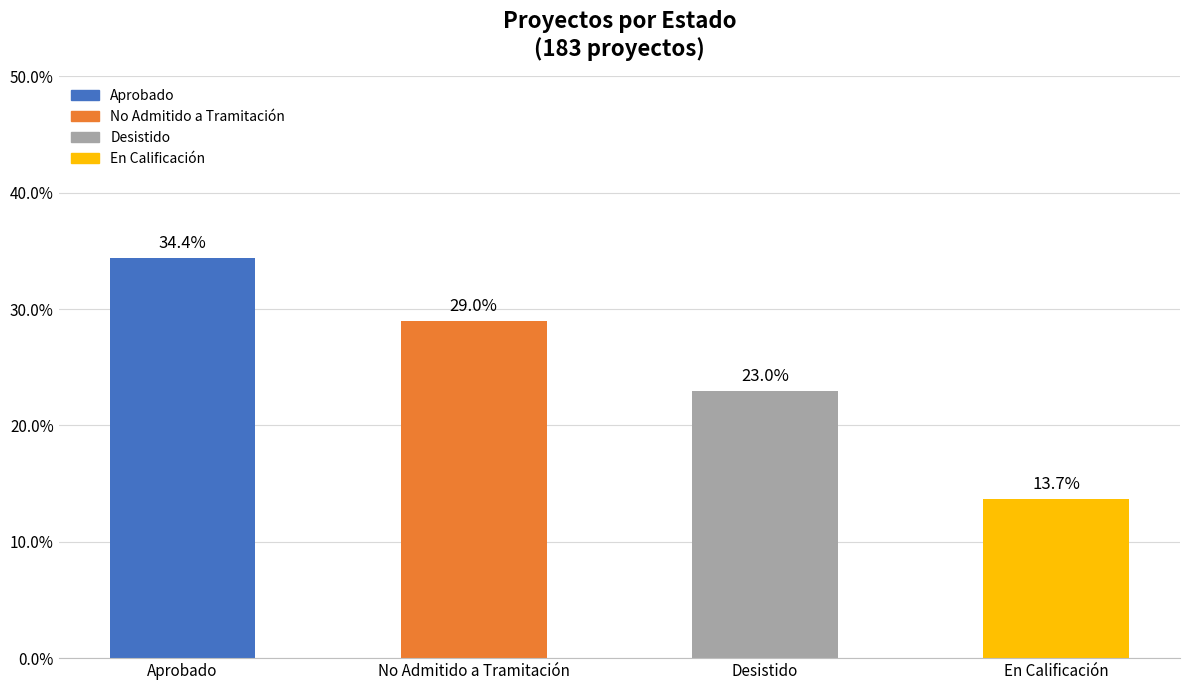

List the labels in order of value, largest first.

Aprobado, No Admitido a Tramitación, Desistido, En Calificación